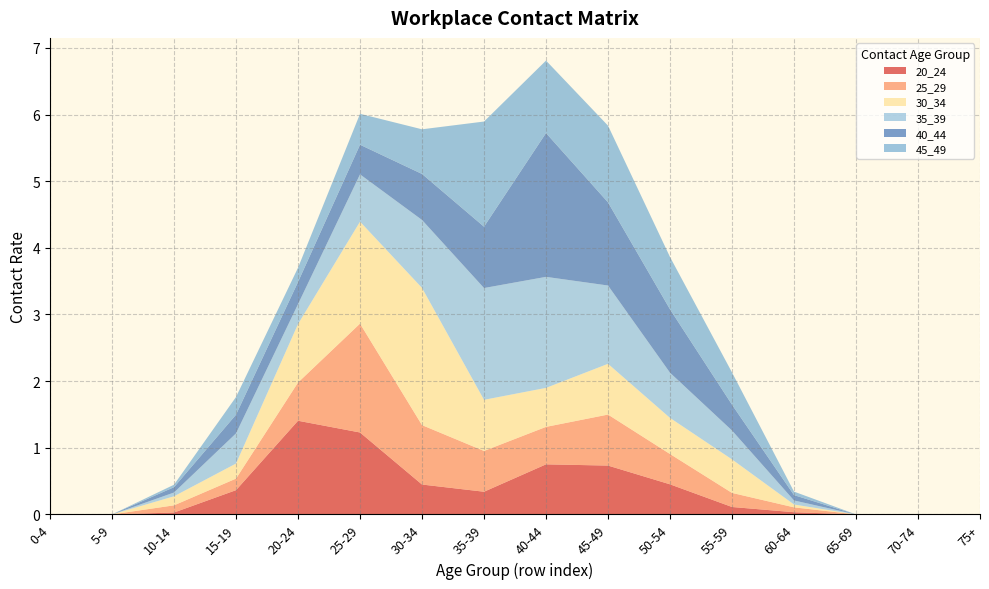

Reading left to right, transcribe all the data shown in this chart.

20_24: 0.0	0.0	0.0	0.4	1.4	1.2	0.4	0.3	0.8	0.7	0.5	0.1	0.0	0.0	0.0	0.0
25_29: 0.0	0.0	0.1	0.2	0.6	1.6	0.9	0.6	0.6	0.8	0.5	0.2	0.1	0.0	0.0	0.0
30_34: 0.0	0.0	0.1	0.2	0.9	1.5	2.1	0.8	0.6	0.8	0.5	0.5	0.0	0.0	0.0	0.0
35_39: 0.0	0.0	0.1	0.5	0.3	0.7	1.0	1.7	1.7	1.2	0.7	0.4	0.1	0.0	0.0	0.0
40_44: 0.0	0.0	0.1	0.3	0.3	0.4	0.7	0.9	2.2	1.2	1.0	0.4	0.1	0.0	0.0	0.0
45_49: 0.0	0.0	0.0	0.3	0.2	0.5	0.7	1.6	1.1	1.2	0.8	0.5	0.1	0.0	0.0	0.0